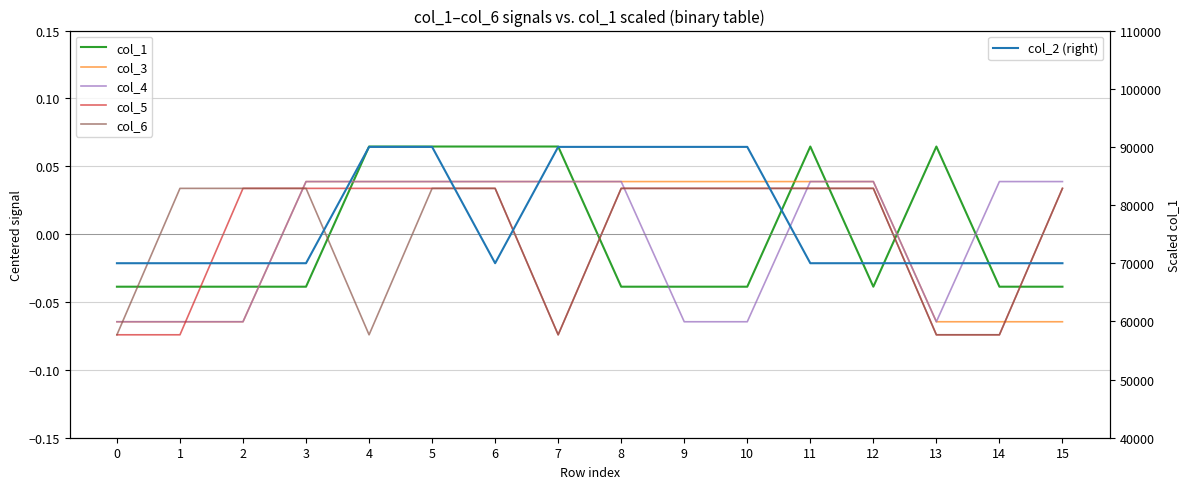

What is the sum of all col_2 (right) values?

1240000.0